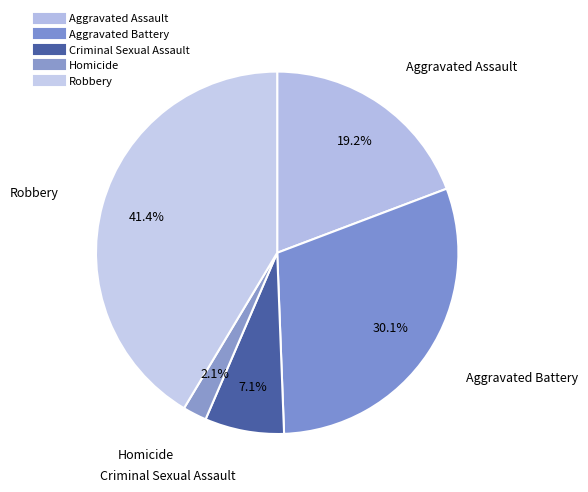

How many segments does this pie chart have?

5